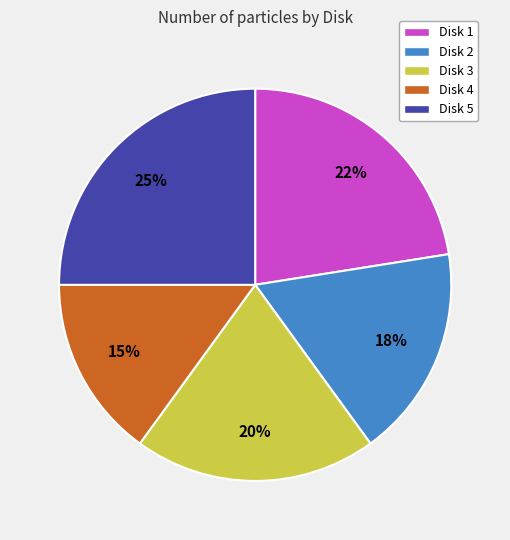

To the nearest percent, what is the difference between the largest and smallest slice percentages?

10%